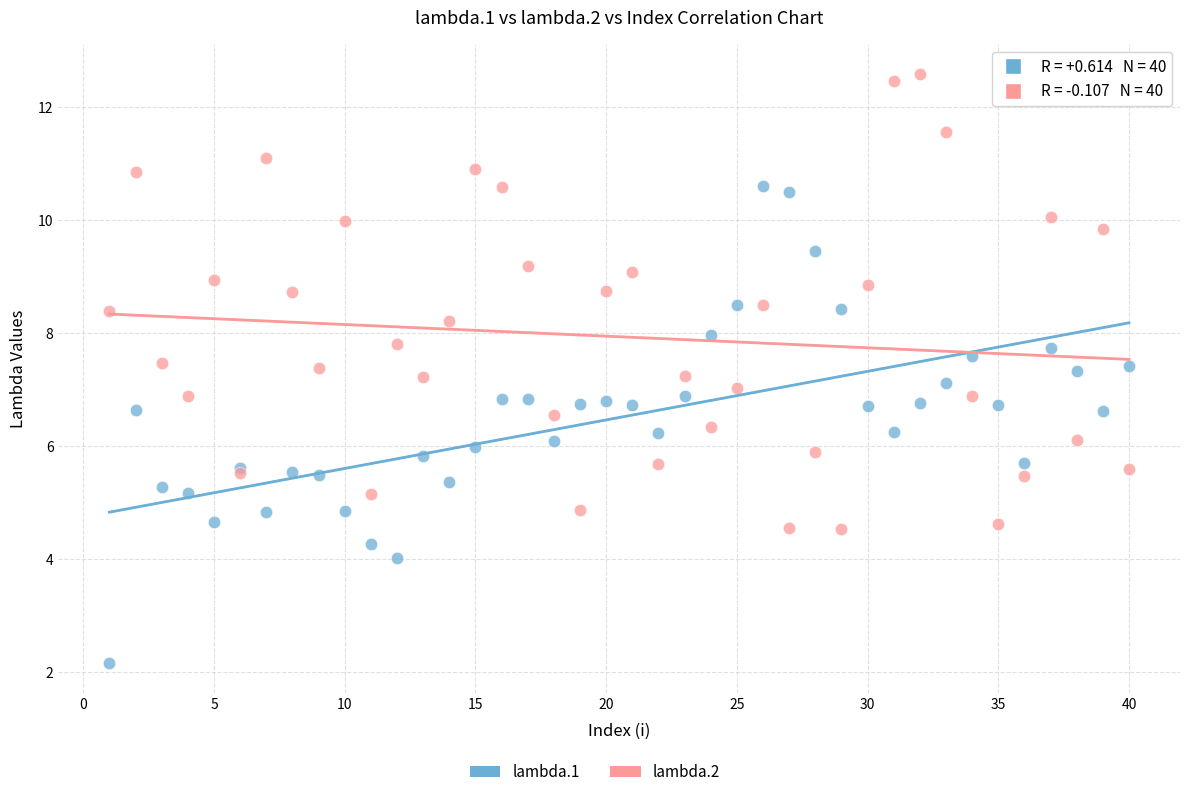

Which series reaches the minimum Y coordinate?

lambda.1